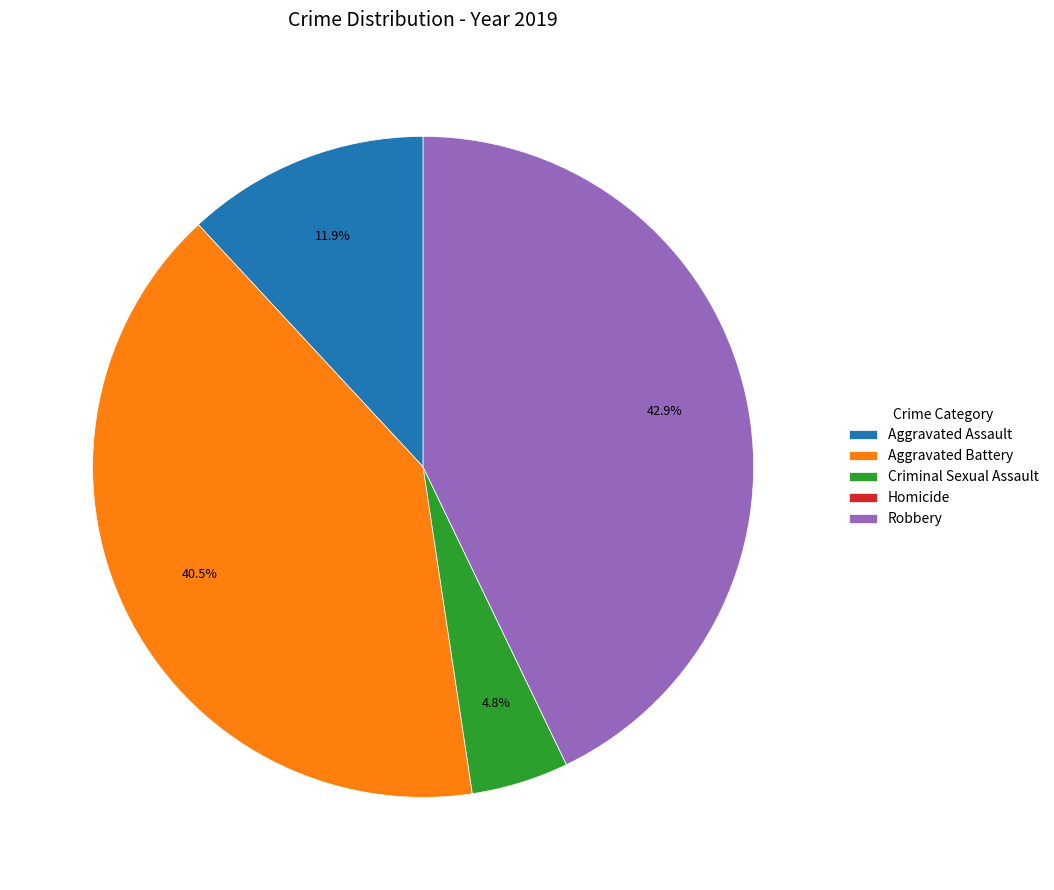

Which slice is the largest?

Robbery